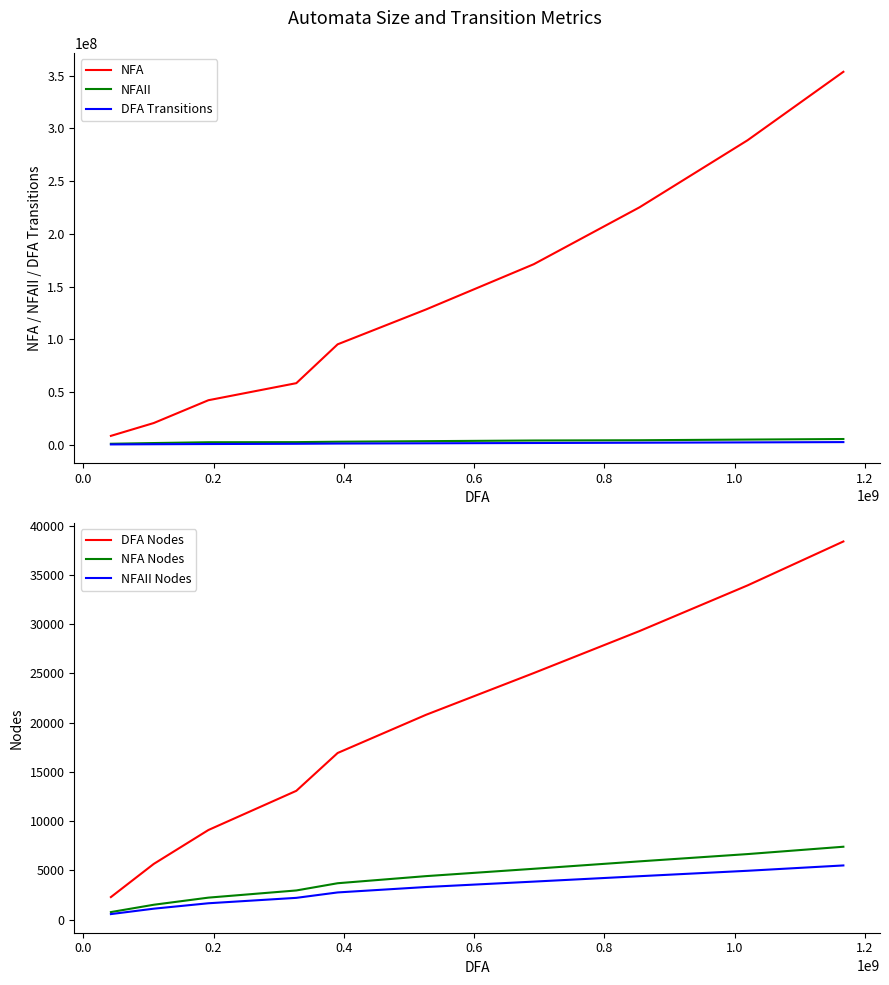

What is the minimum value shown in the chart?

552